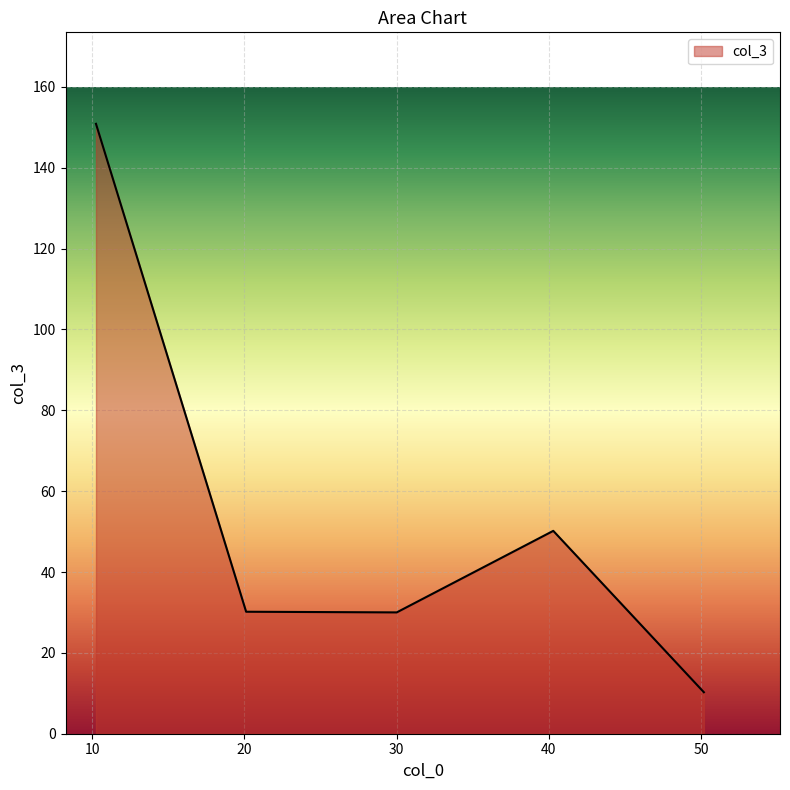

What is the difference between the maximum and minimum values?

140.6